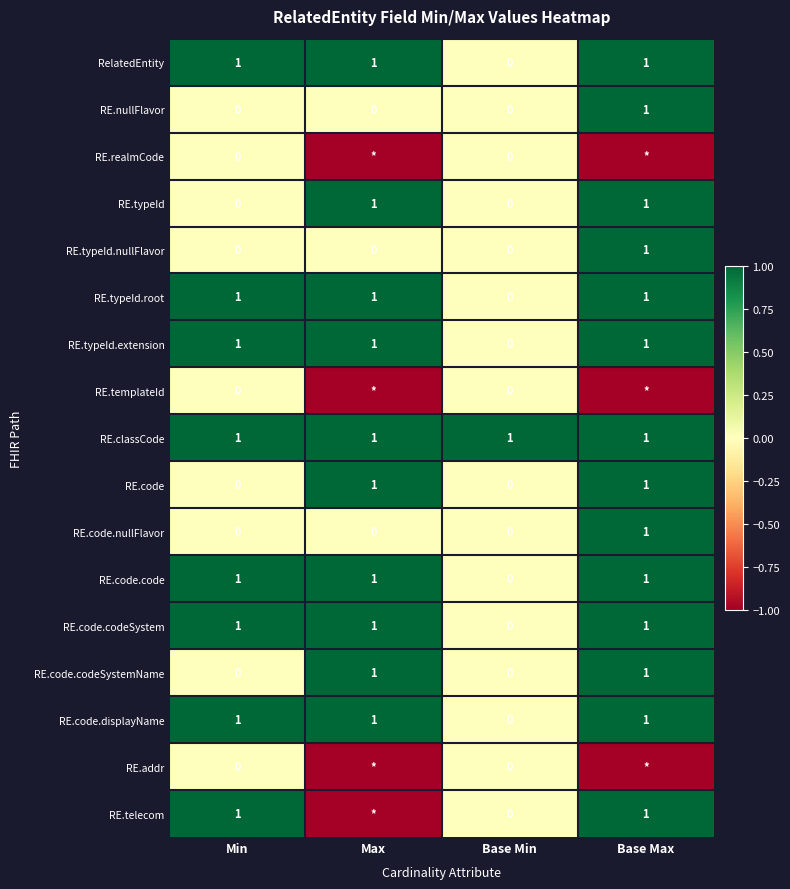

What is the difference between the highest and lowest values at Max?

2